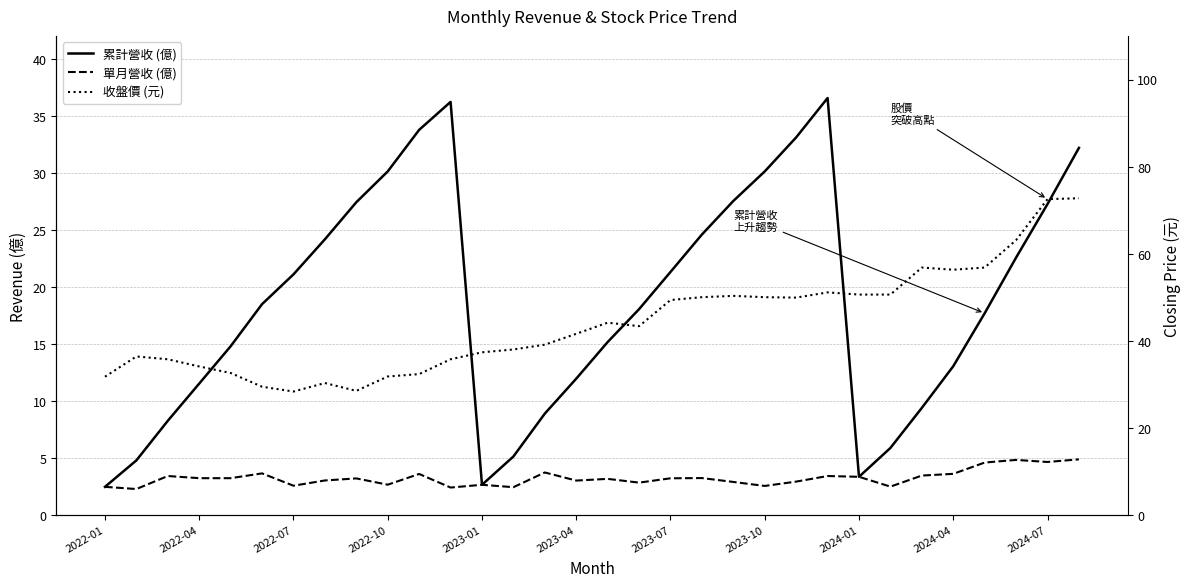

What is the difference between the maximum and minimum values in the 累計營收 (億) series?

34.1